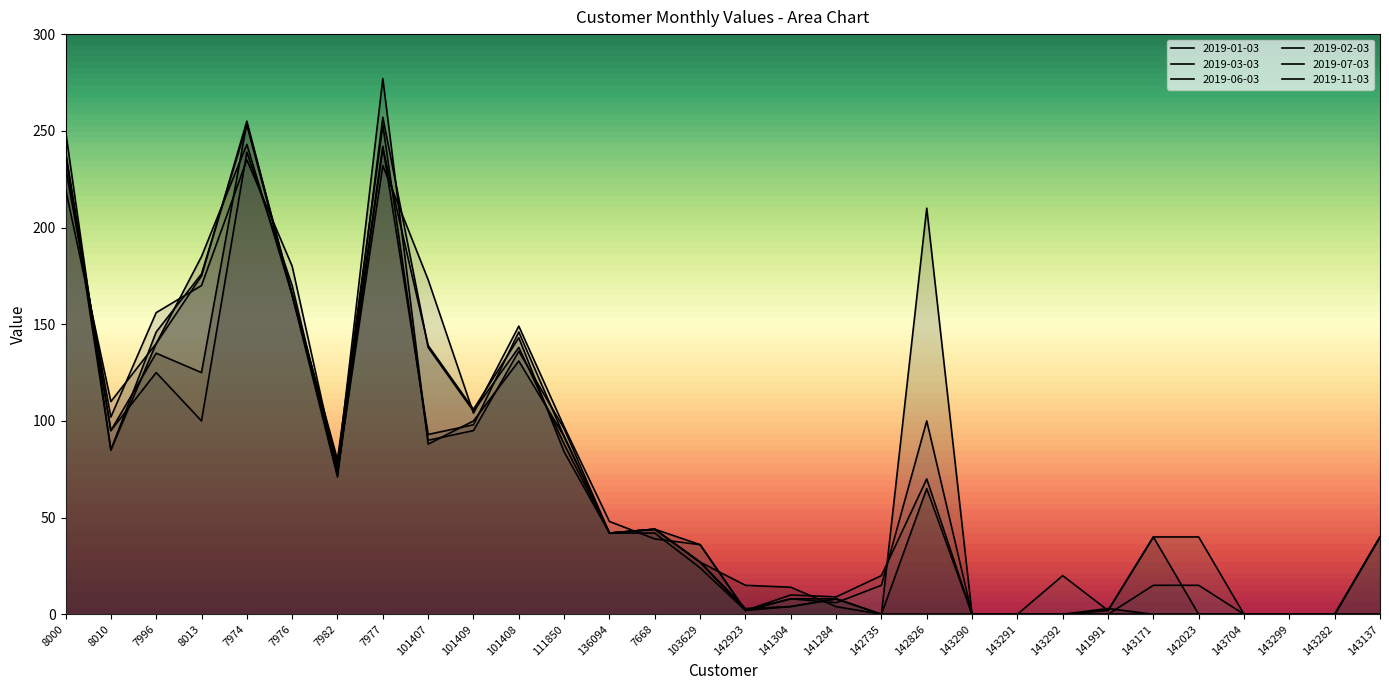

What are all the series names shown in the legend?

2019-01-03, 2019-03-03, 2019-06-03, 2019-02-03, 2019-07-03, 2019-11-03